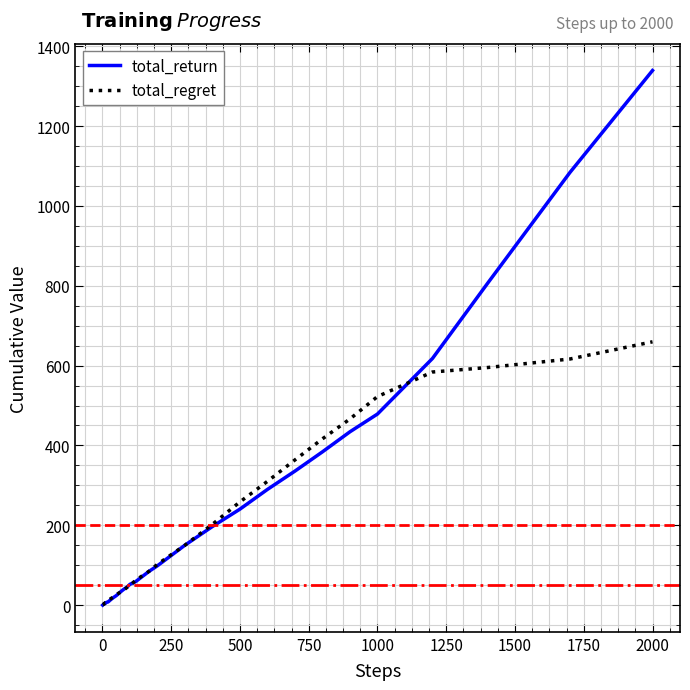

List the series in order of their peak value, highest first.

total_return, total_regret